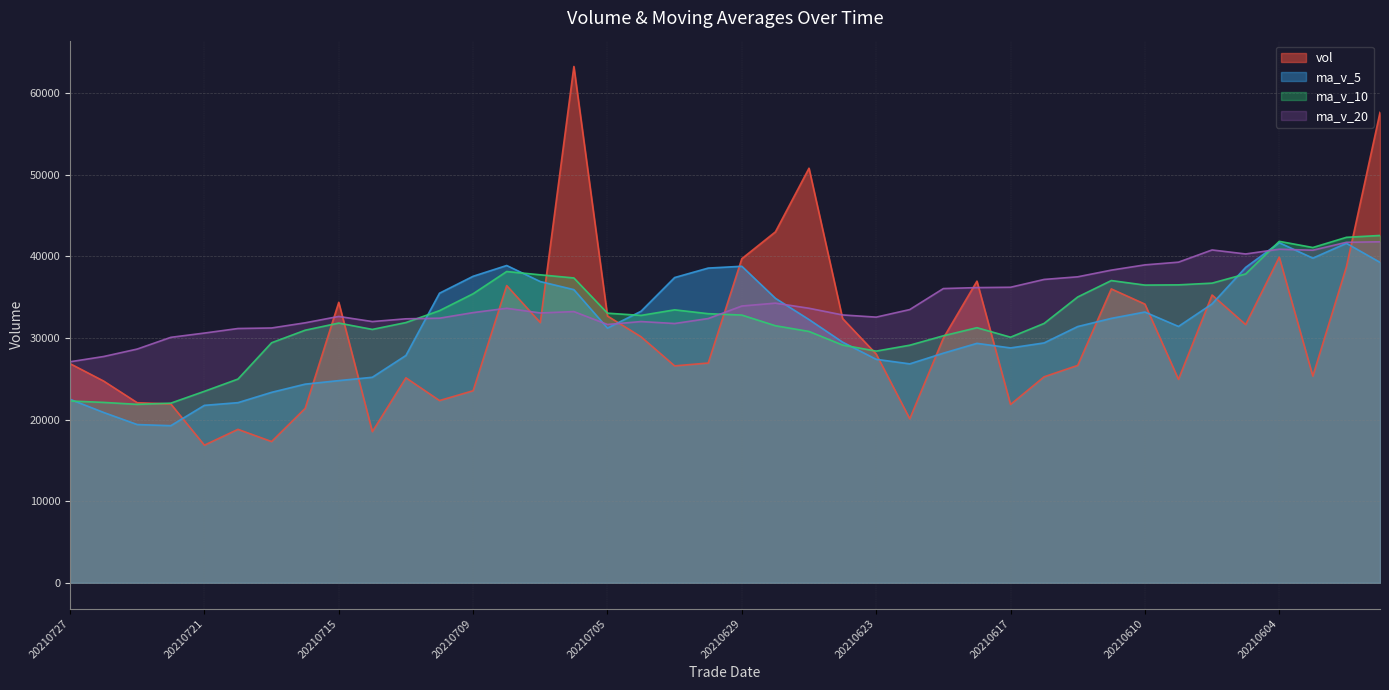

Rank the categories by ma_v_20 value from highest to lowest.

20210601, 20210602, 20210604, 20210608, 20210603, 20210607, 20210609, 20210610, 20210611, 20210615, 20210616, 20210617, 20210618, 20210621, 20210628, 20210629, 20210625, 20210708, 20210622, 20210706, 20210709, 20210707, 20210624, 20210715, 20210623, 20210712, 20210630, 20210713, 20210702, 20210714, 20210716, 20210701, 20210705, 20210719, 20210720, 20210721, 20210722, 20210723, 20210726, 20210727